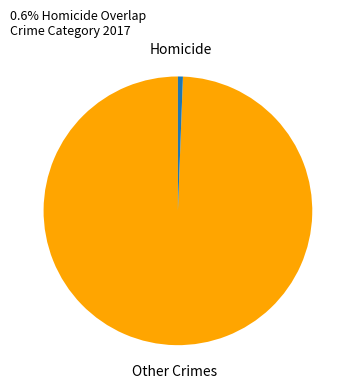

Is there any slice that represents more than half of the pie?

Yes